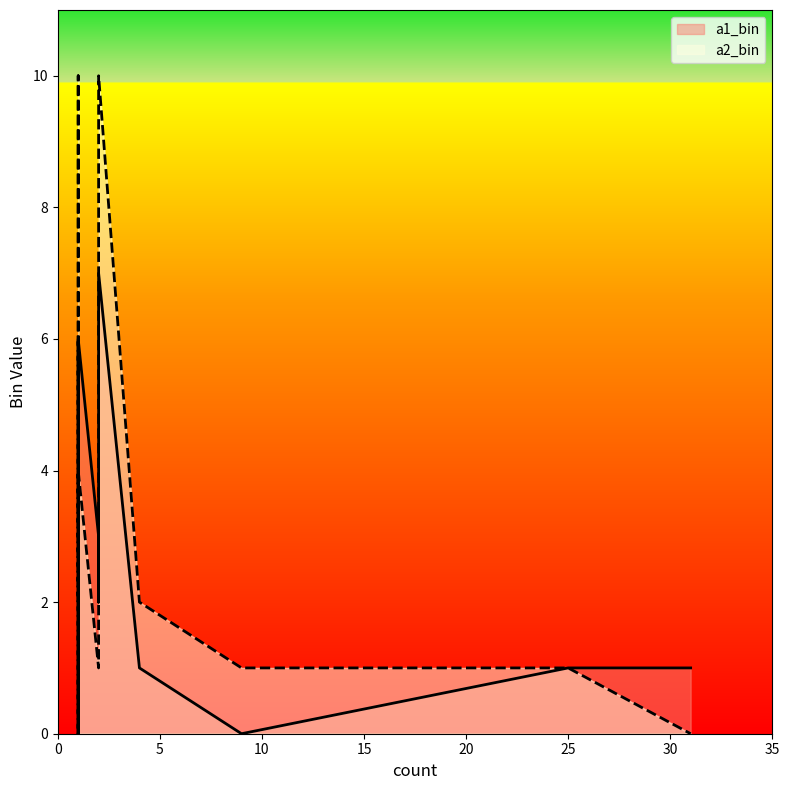

Which label corresponds to the largest value in the chart?

1